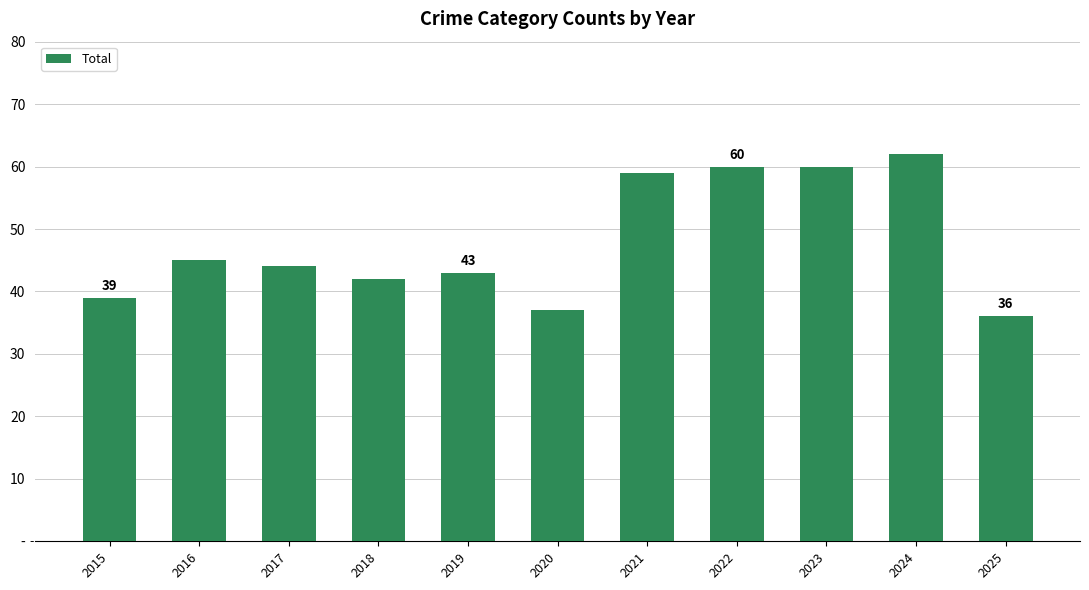

What is the change in value from 2020 to 2022?

+23